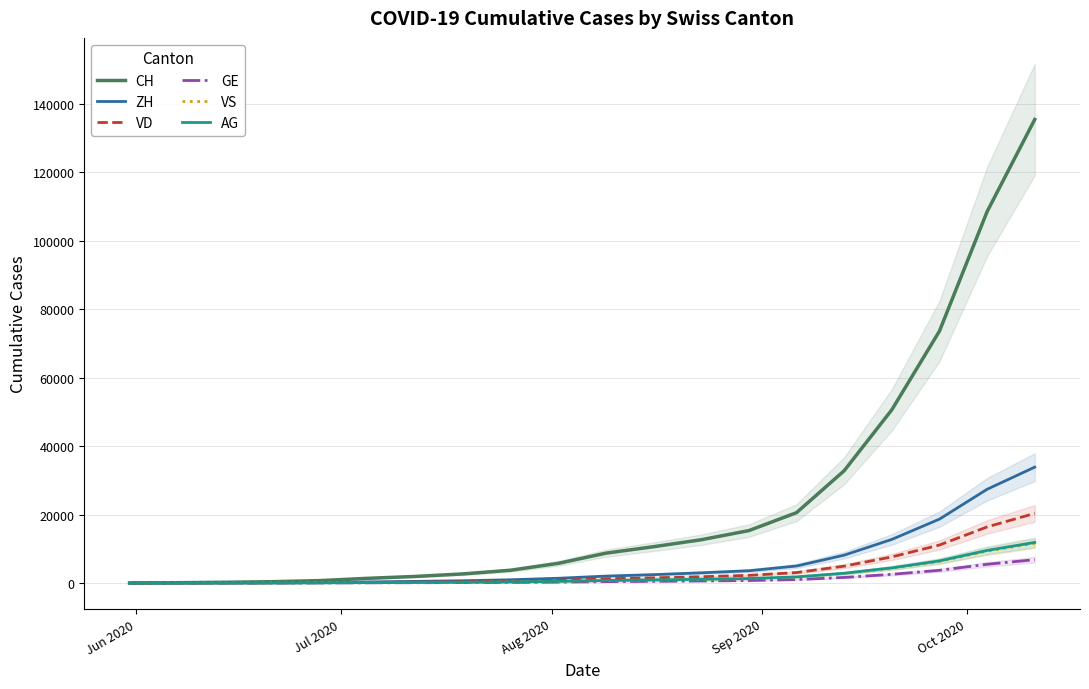

What is the highest value of the VD series?

20361